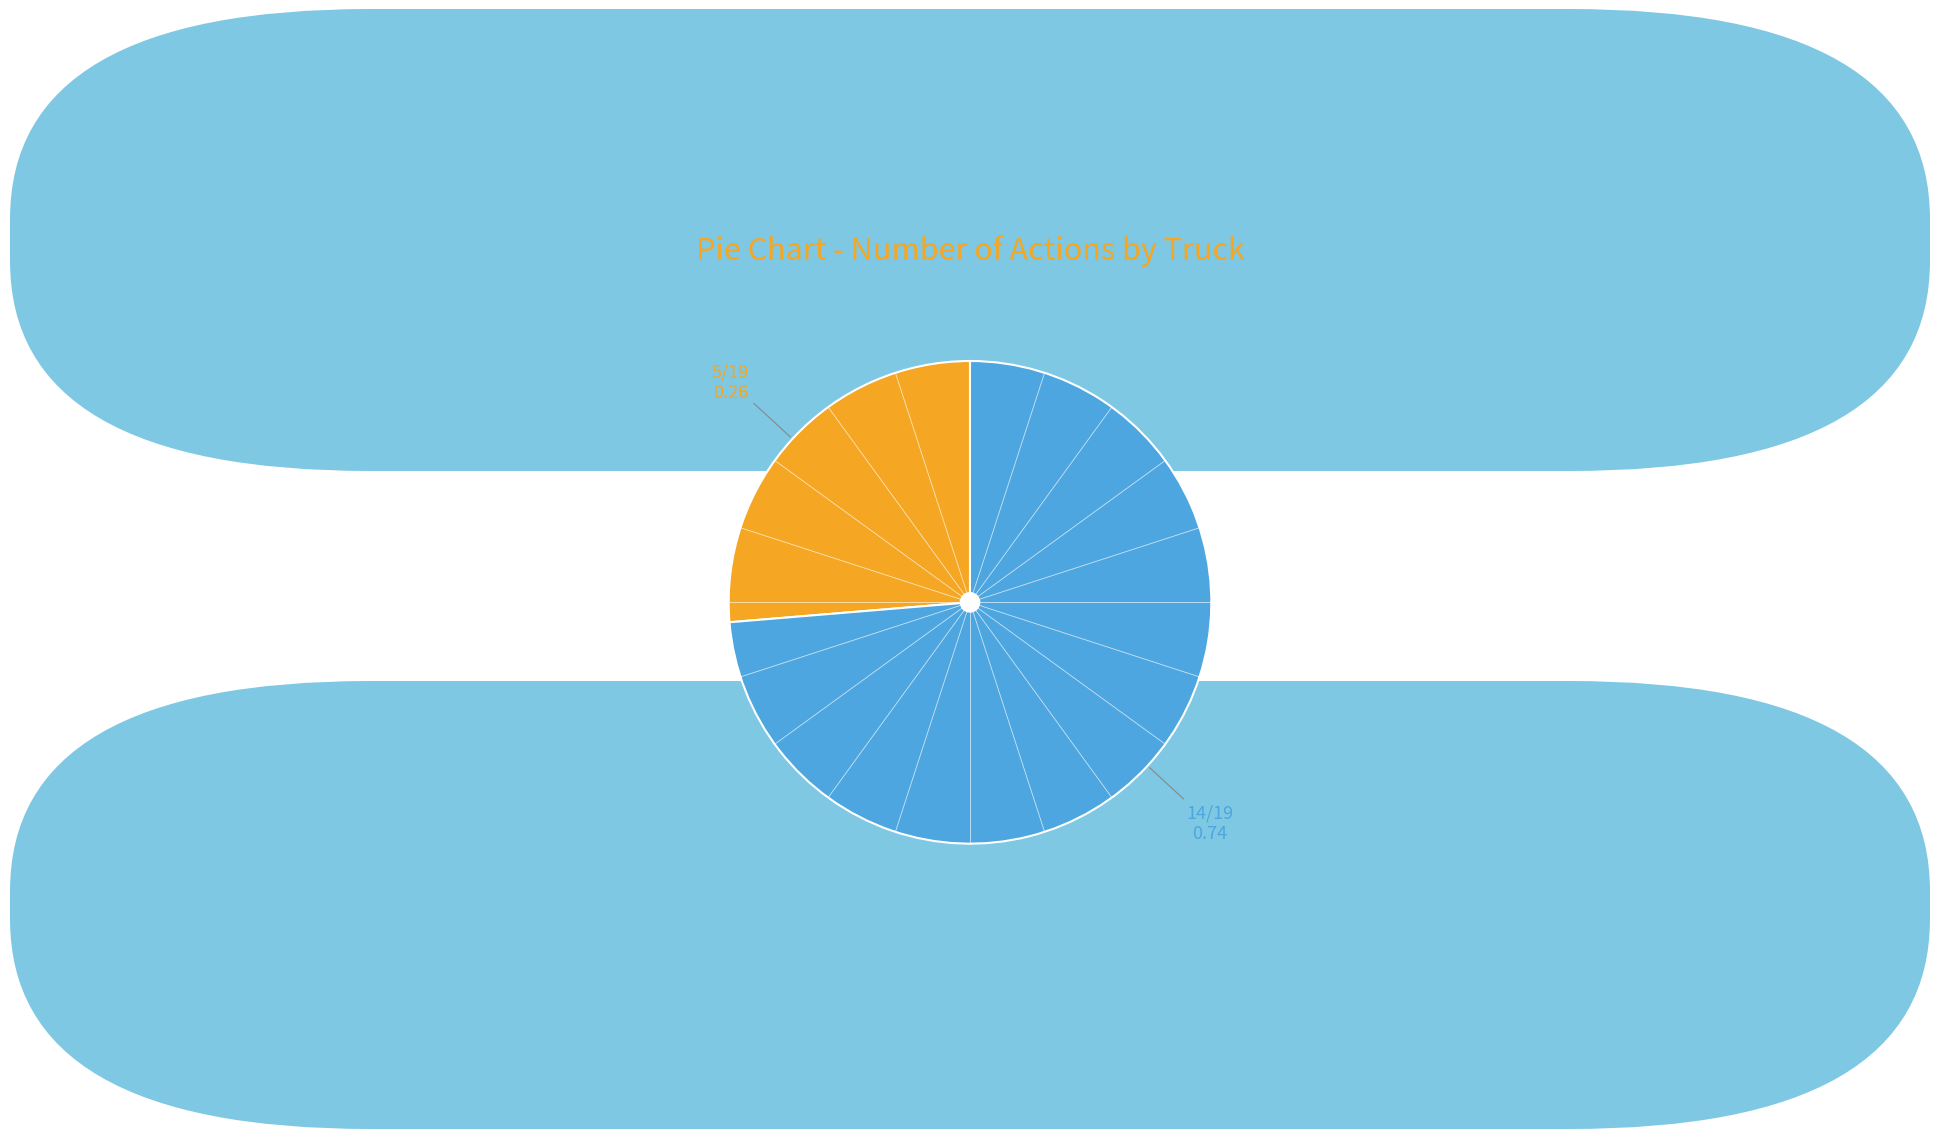

Is there any slice that represents more than half of the pie?

Yes